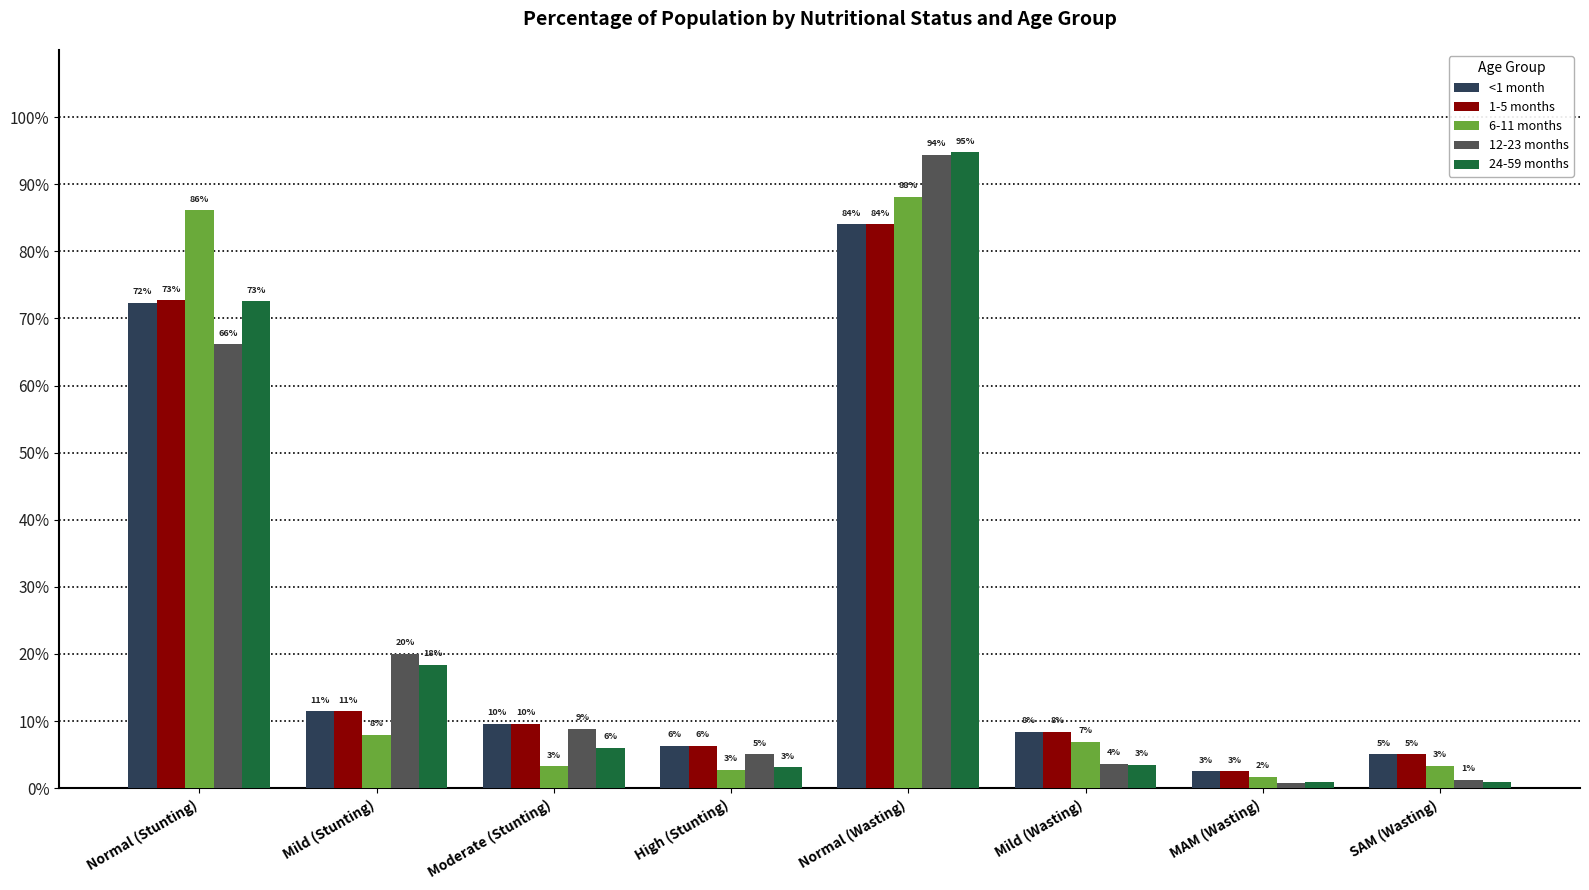

What is the maximum value for 12-23 months?

0.9